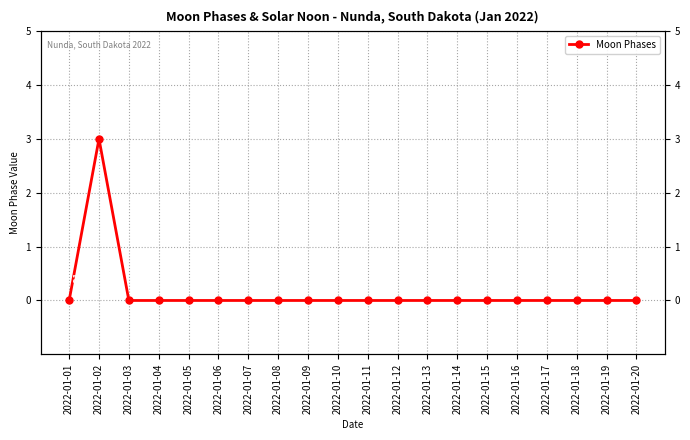

Which has a higher value, 2022-01-14 or 2022-01-06?

2022-01-14